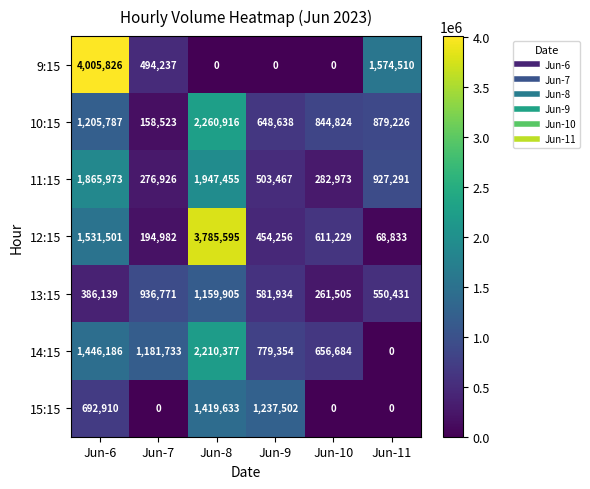

Where is 14:15 nearest to the value 1105188?

Jun-7